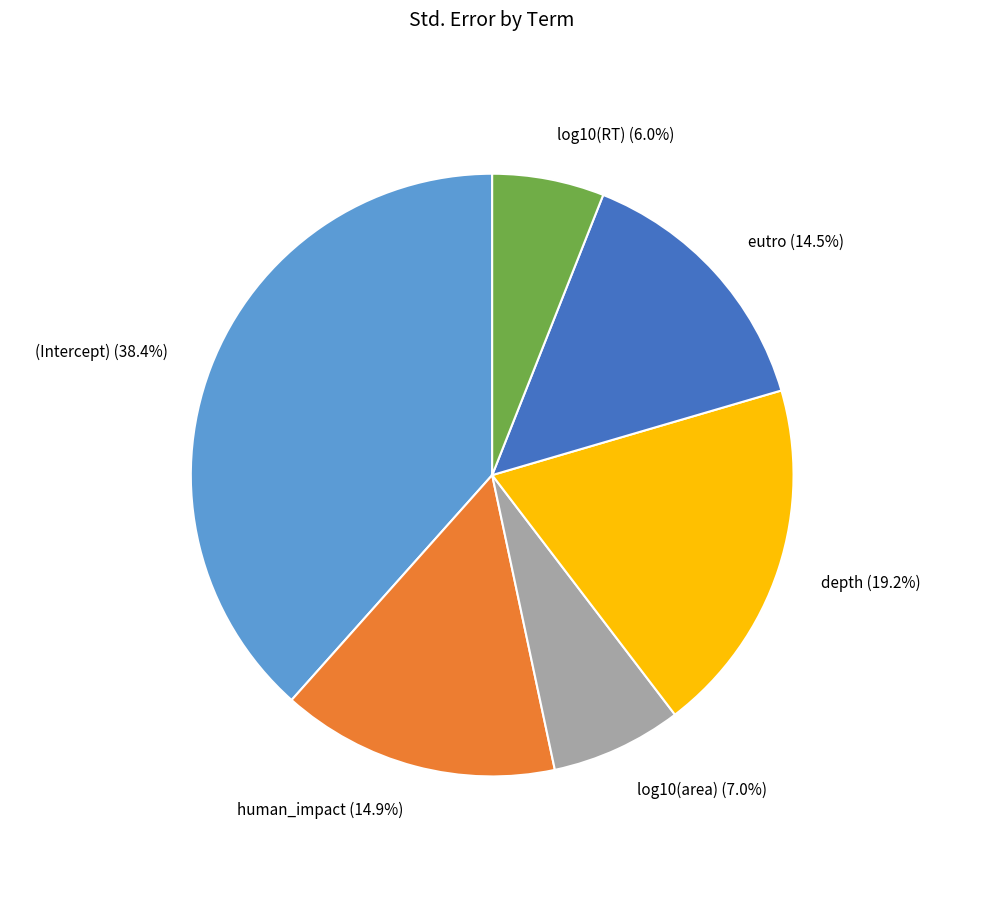

Which category has the smallest portion of the pie?

log10(RT)